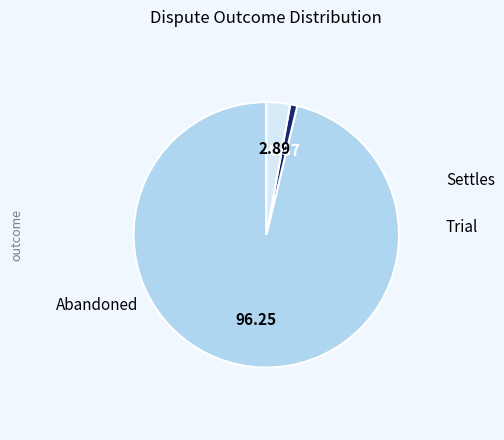

True or false: Settles accounts for 99% of the total.

False